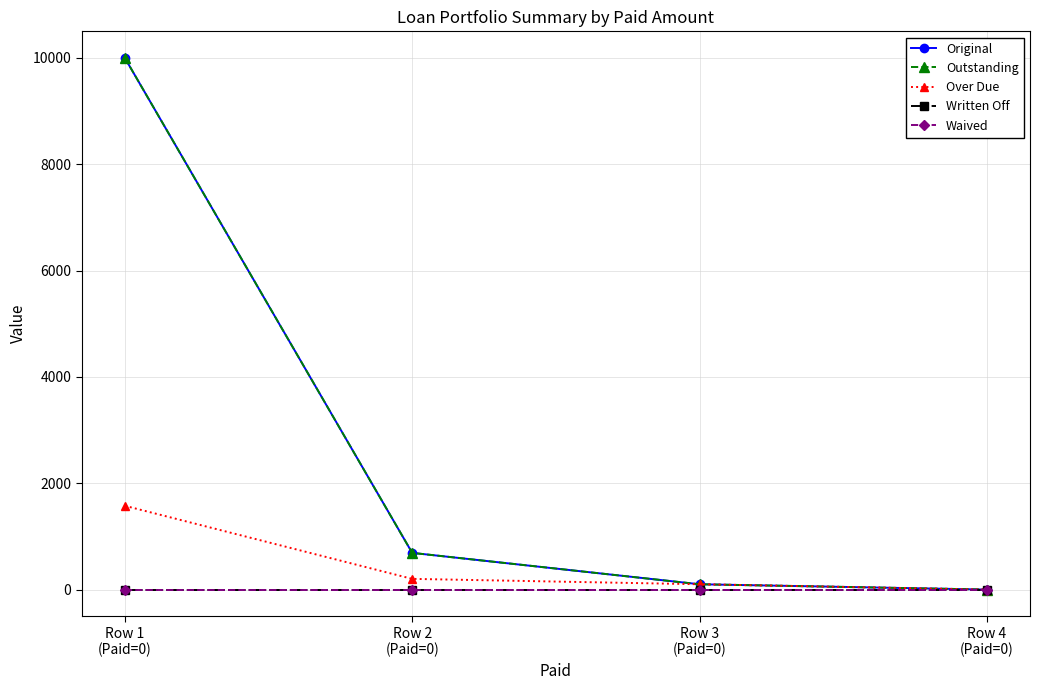

What value does the Over Due series have at Row 2
(Paid=0)?

201.2